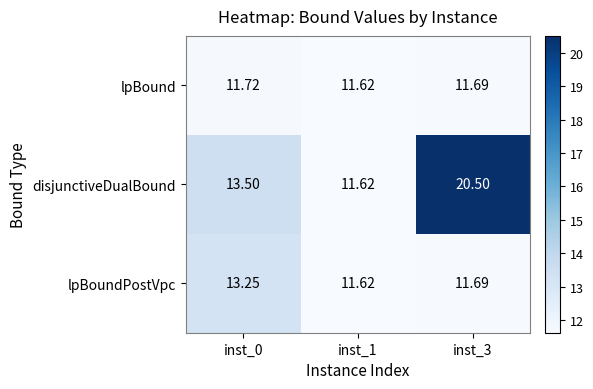

Which series has the largest total across all categories?

disjunctiveDualBound